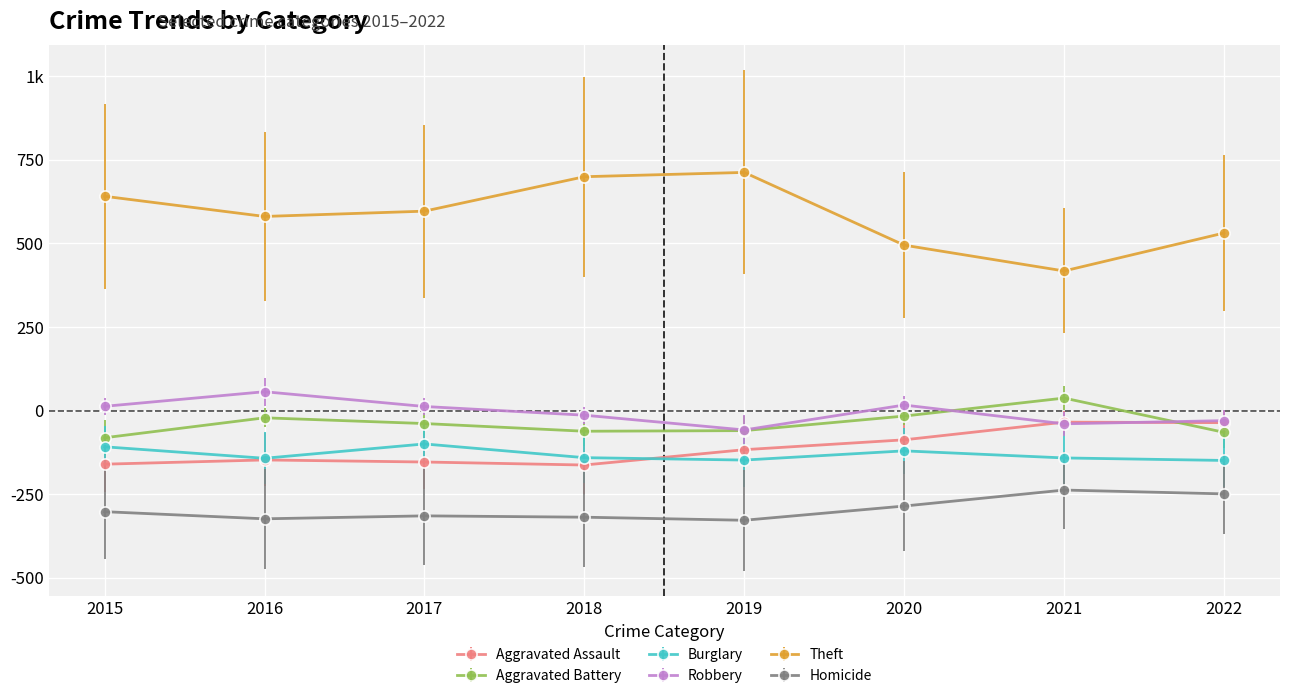

What are all the series names shown in the legend?

Aggravated Assault, Aggravated Battery, Burglary, Robbery, Theft, Homicide